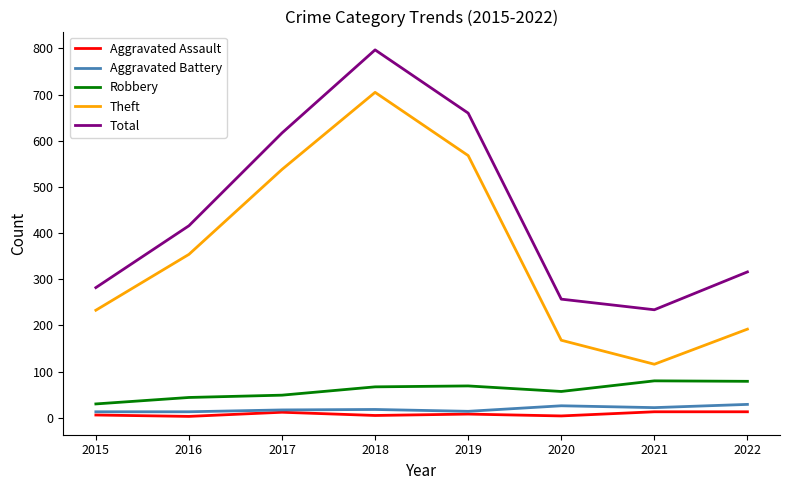

Is the value of Robbery at 2019 greater than the value of Aggravated Assault at 2018?

Yes